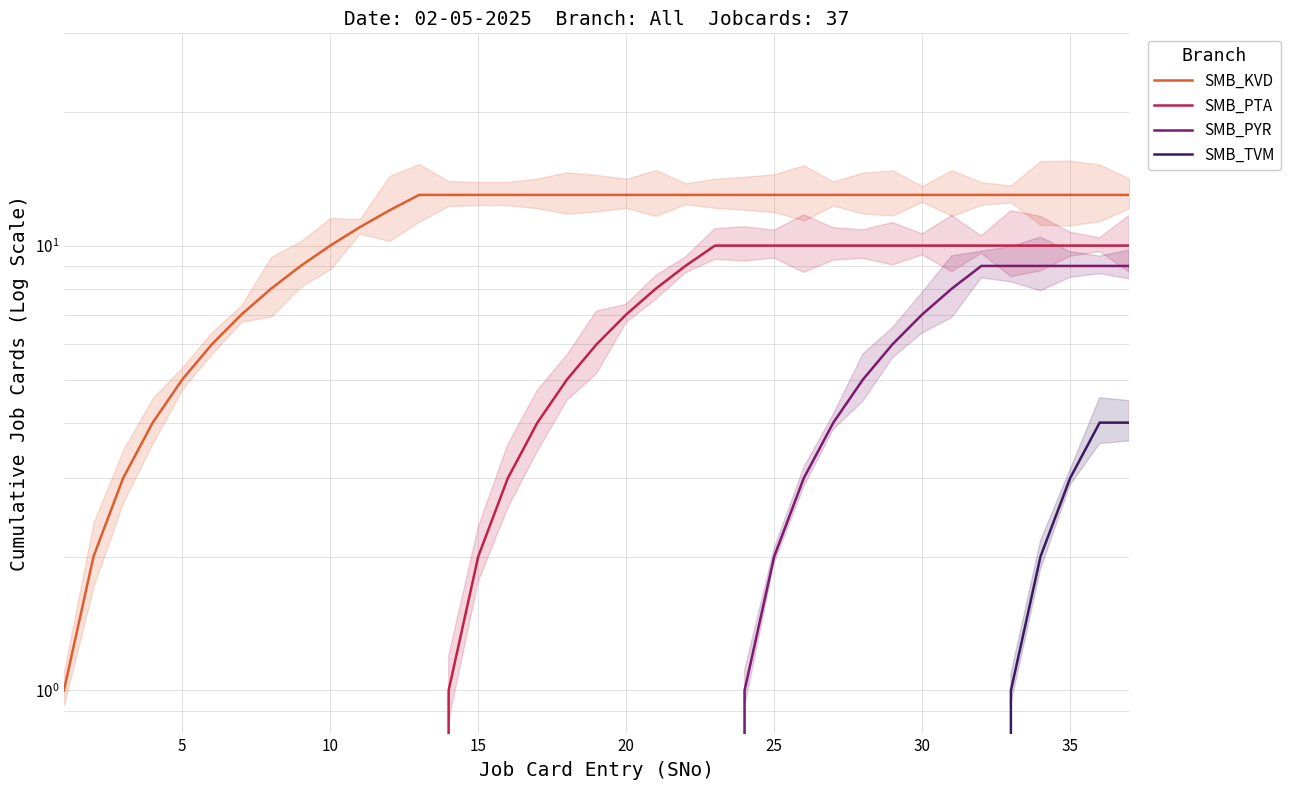

At how many categories does at least one series exceed 0?

37